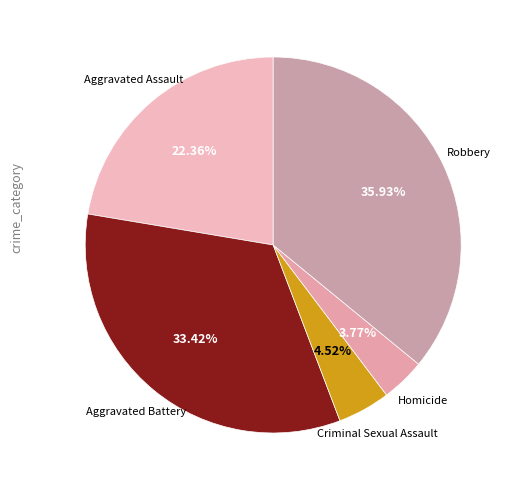

Which category has the smallest portion of the pie?

Homicide